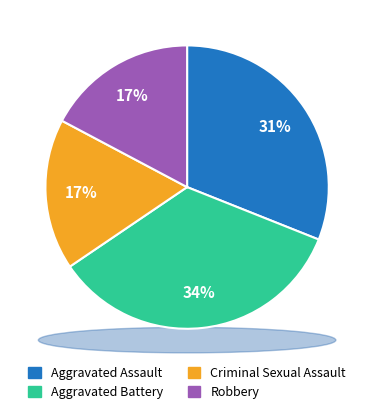

How many slices are in this pie chart?

4